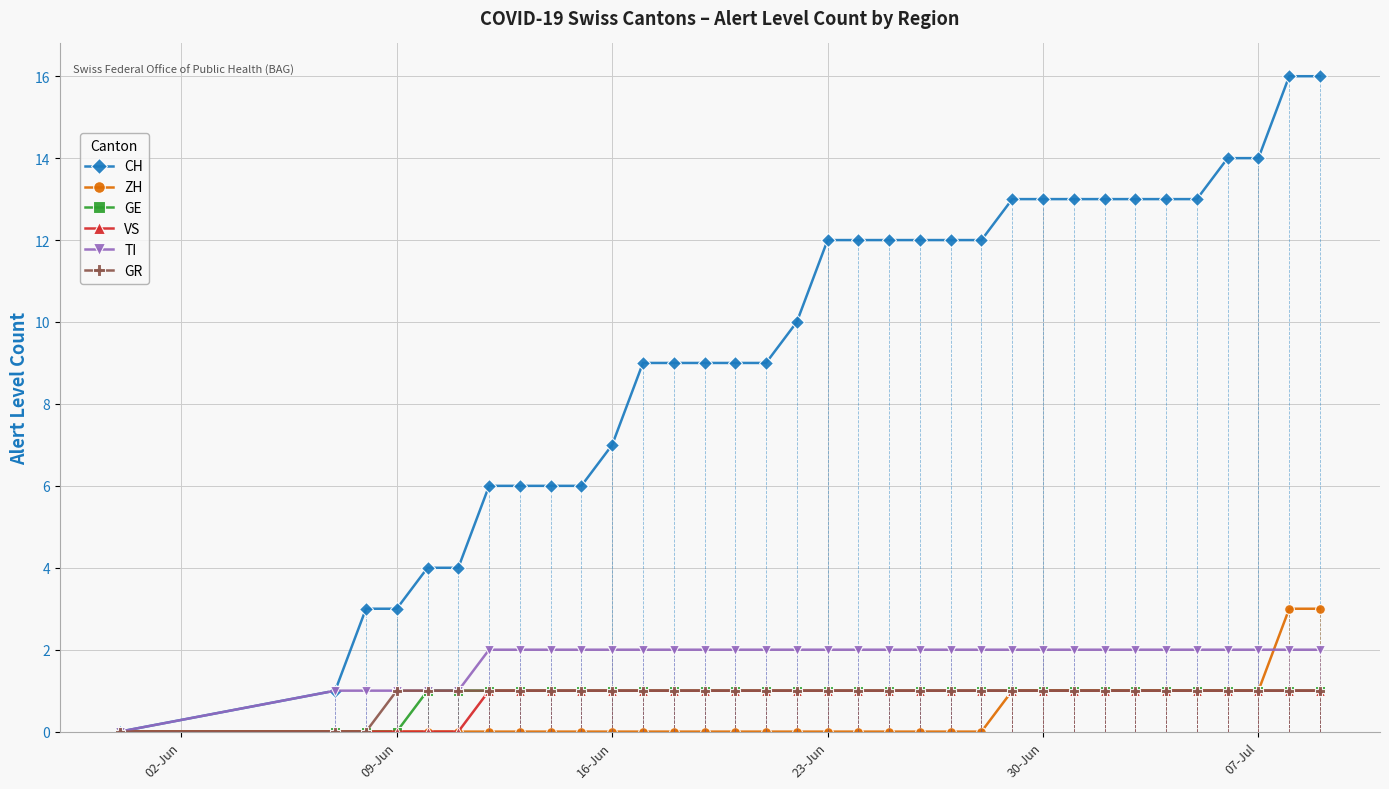

What is the difference between the second highest and second lowest values in the GR series?

1